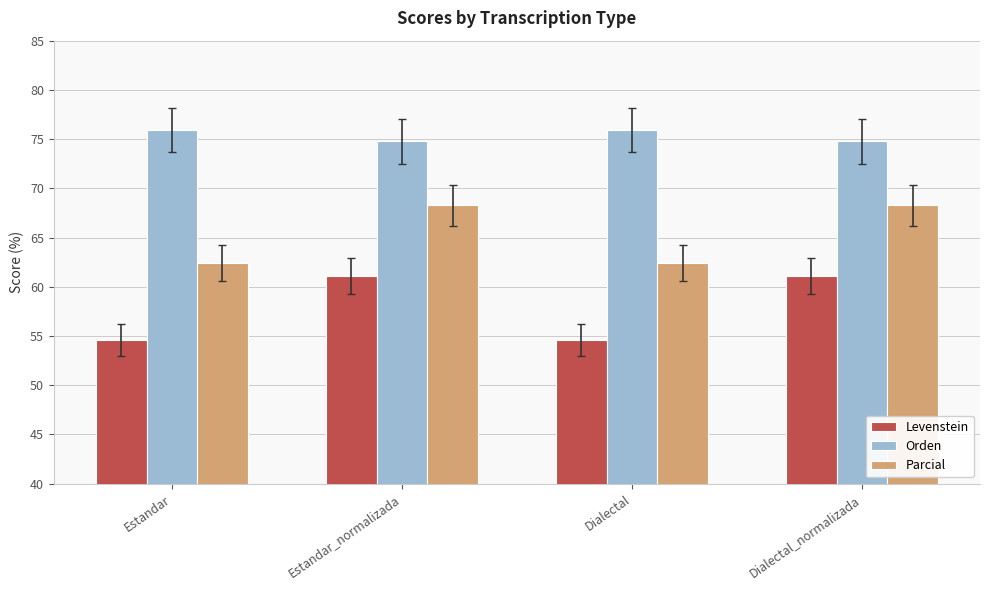

Rank the series by their average value, from highest to lowest.

Orden, Parcial, Levenstein